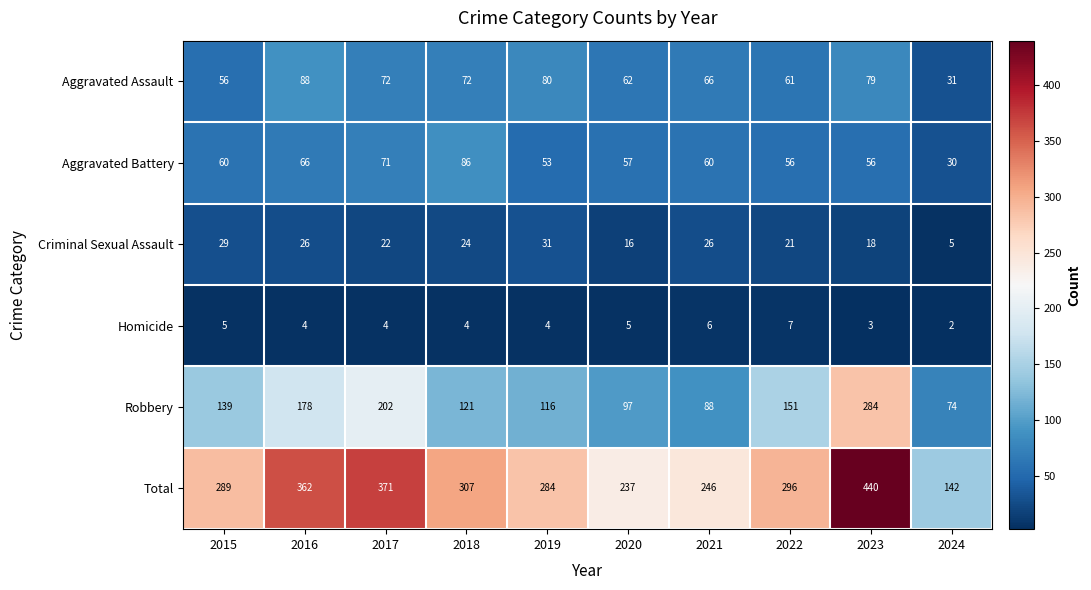

What is the minimum value for Aggravated Assault?

31